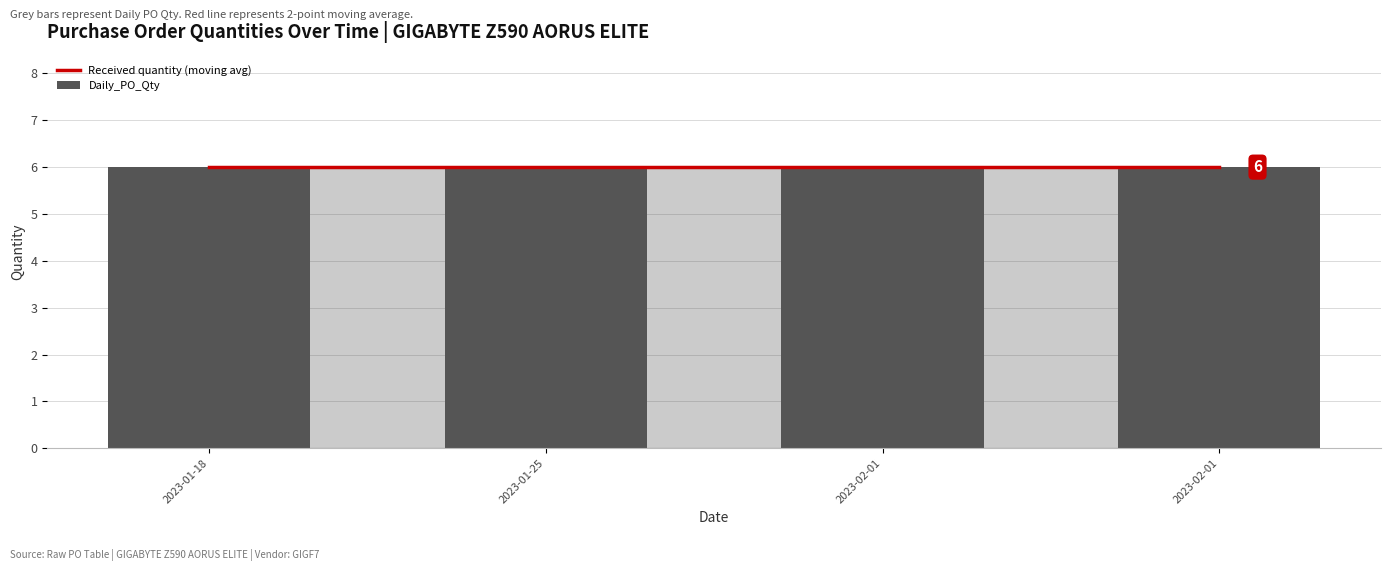

What is the approximate value of Received quantity at 2023-01-25?

6